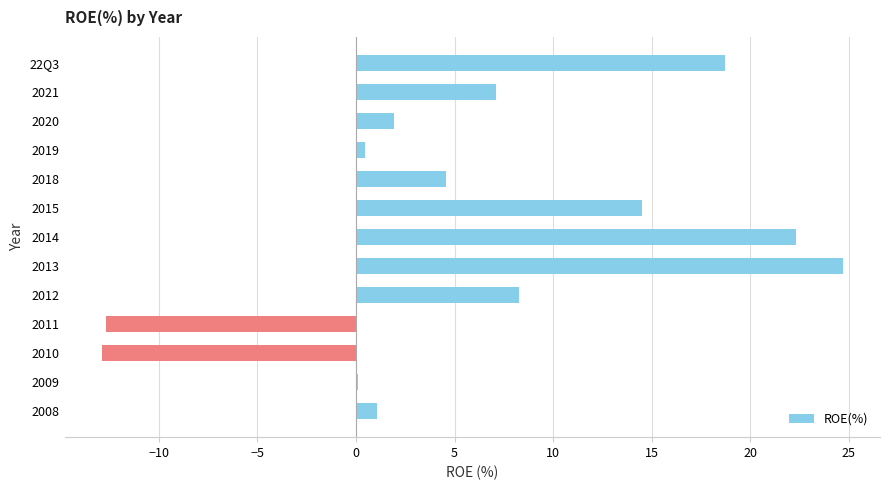

True or false: the data shows 22.3 at 2014.

True